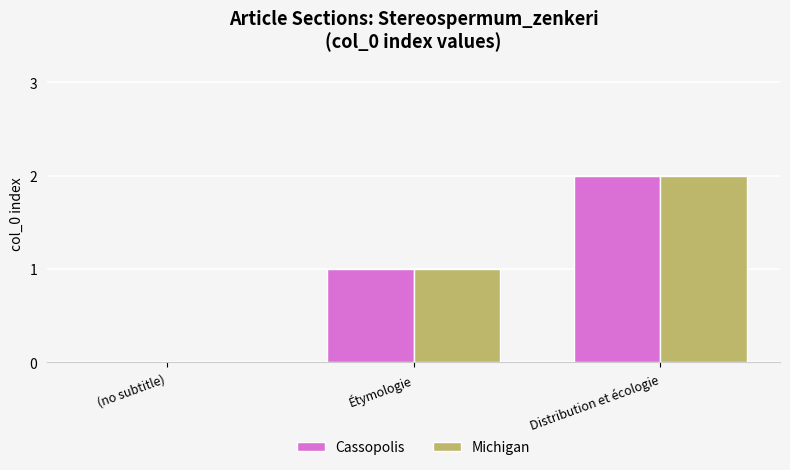

Count the Michigan values in the range 0 to 2.

3